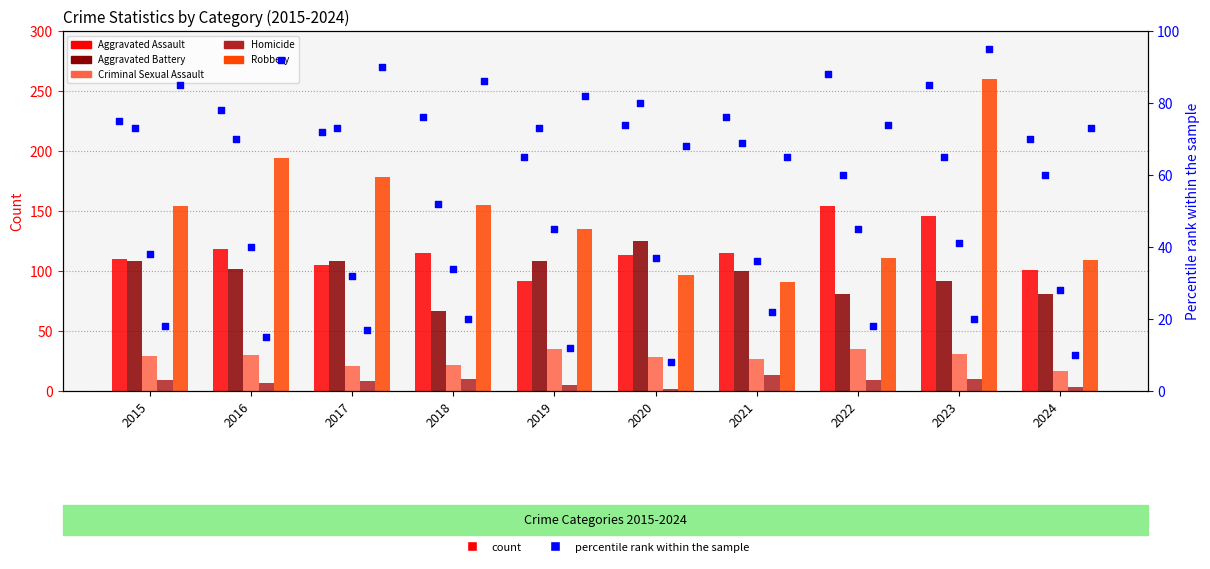

Which series contains the highest Y value?

Robbery